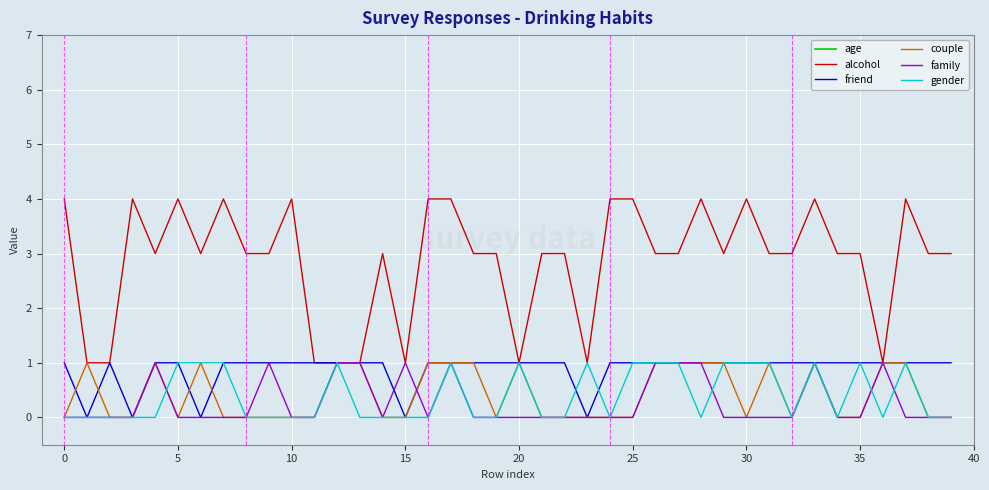

What is the label of the 28th point from the left?

27